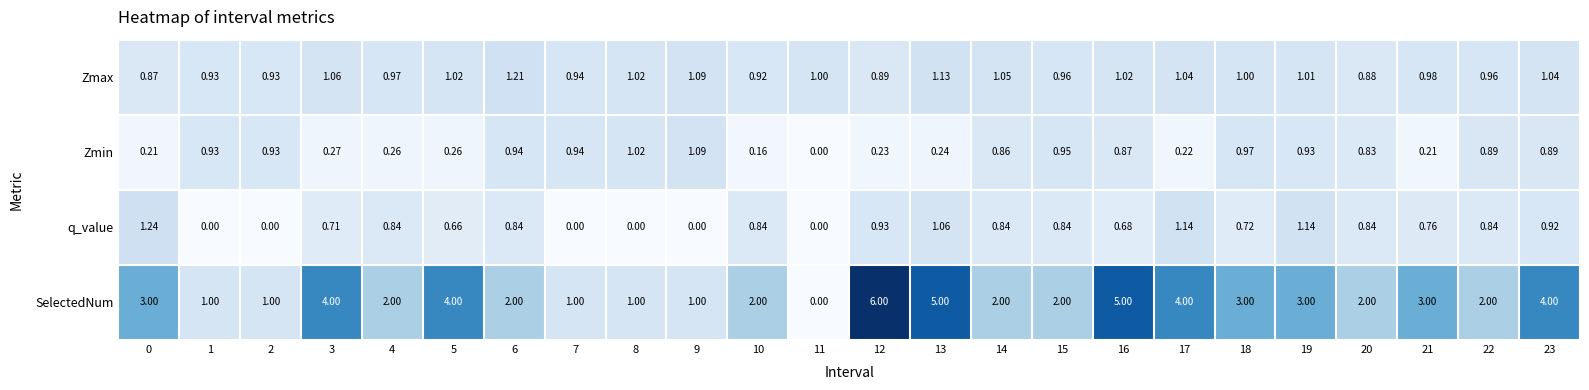

Which series has the widest spread of values?

SelectedNum